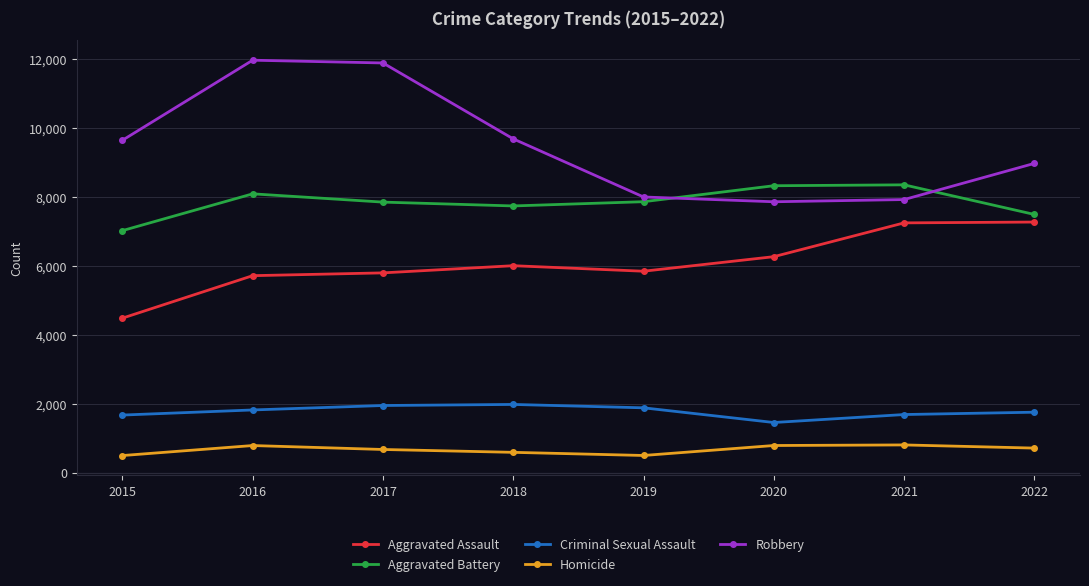

What are all the series names shown in the legend?

Aggravated Assault, Aggravated Battery, Criminal Sexual Assault, Homicide, Robbery